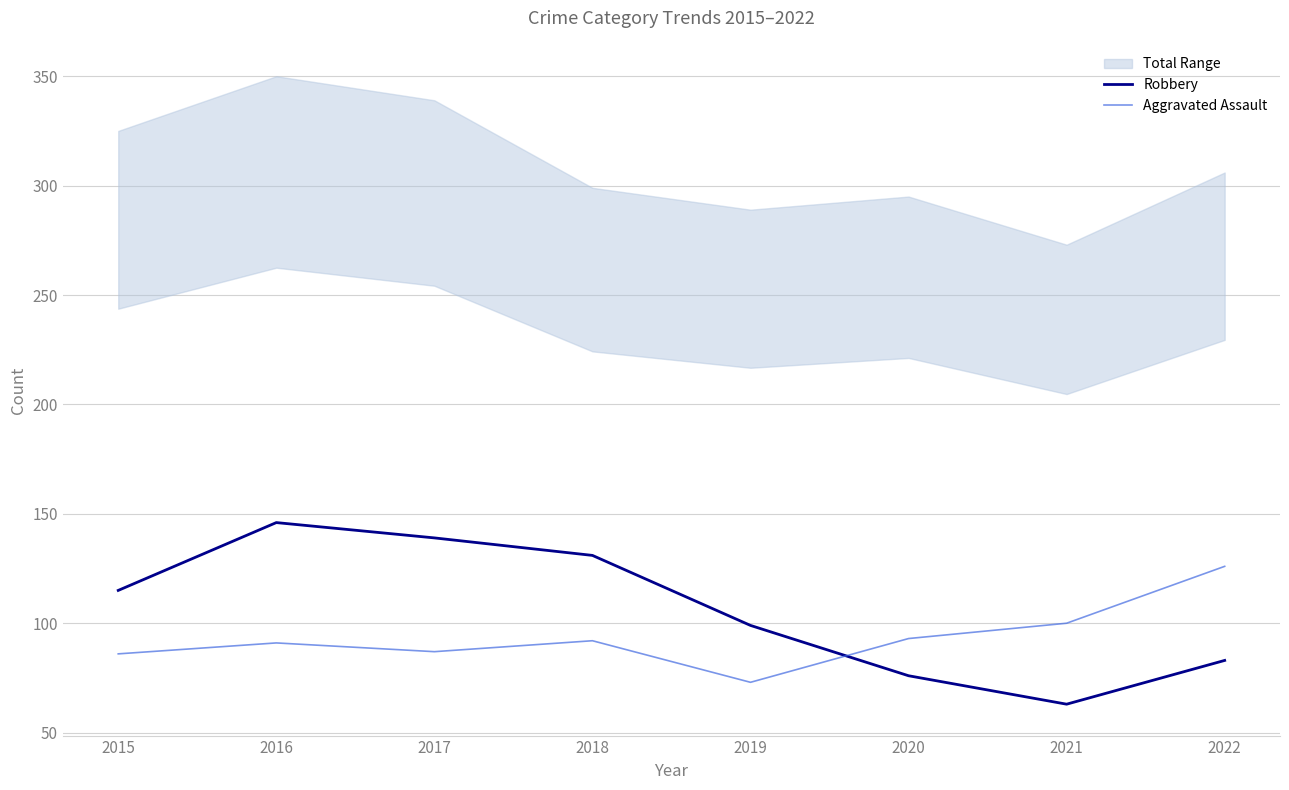

Which series has the largest range (max minus min)?

Robbery